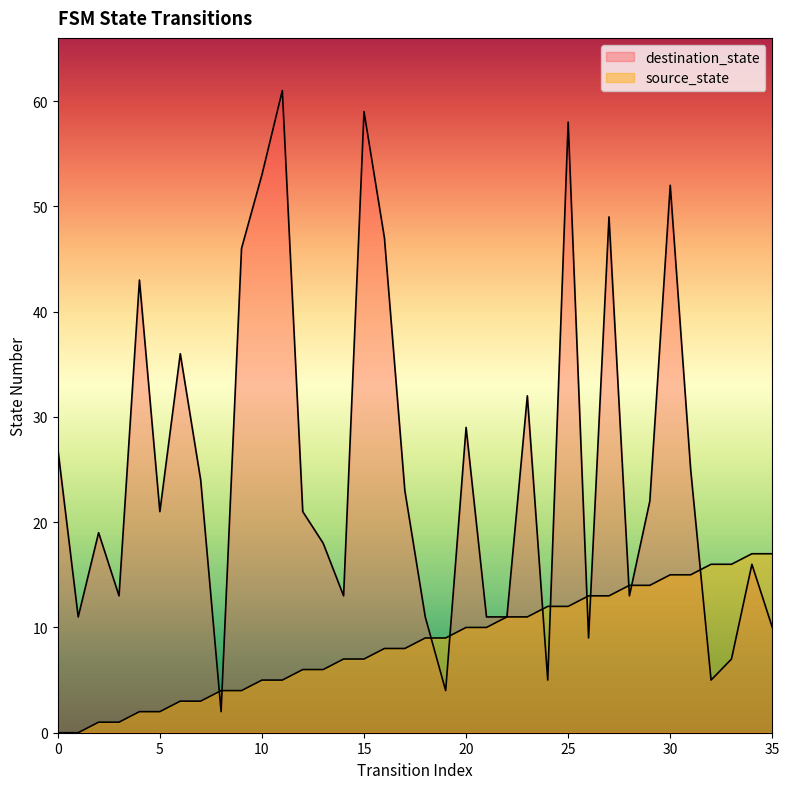

Read the destination_state value at 7.

24